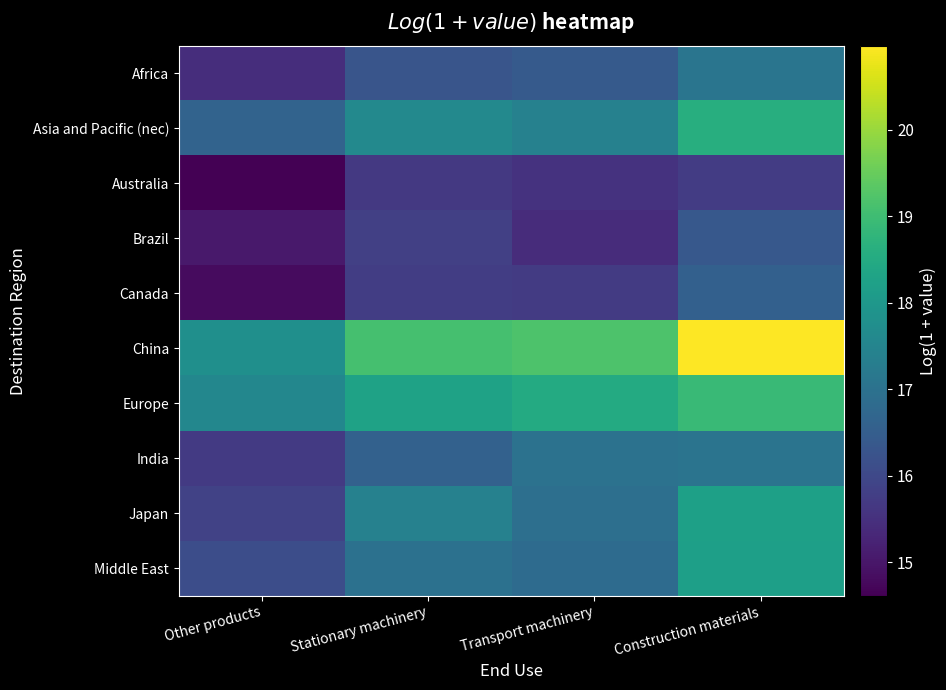

Reading right to left, transcribe all the data shown in this chart.

Africa: Construction materials=17.1	Transport machinery=16.4	Stationary machinery=16.3	Other products=15.4
Asia and Pacific (nec): Construction materials=18.6	Transport machinery=17.4	Stationary machinery=17.6	Other products=16.6
Australia: Construction materials=15.7	Transport machinery=15.6	Stationary machinery=15.7	Other products=14.6
Brazil: Construction materials=16.4	Transport machinery=15.4	Stationary machinery=15.8	Other products=15.0
Canada: Construction materials=16.6	Transport machinery=15.7	Stationary machinery=15.8	Other products=14.8
China: Construction materials=21.0	Transport machinery=19.2	Stationary machinery=19.1	Other products=17.8
Europe: Construction materials=18.9	Transport machinery=18.5	Stationary machinery=18.3	Other products=17.6
India: Construction materials=17.1	Transport machinery=17.0	Stationary machinery=16.6	Other products=15.7
Japan: Construction materials=18.2	Transport machinery=16.9	Stationary machinery=17.4	Other products=15.9
Middle East: Construction materials=18.2	Transport machinery=16.8	Stationary machinery=17.0	Other products=16.1